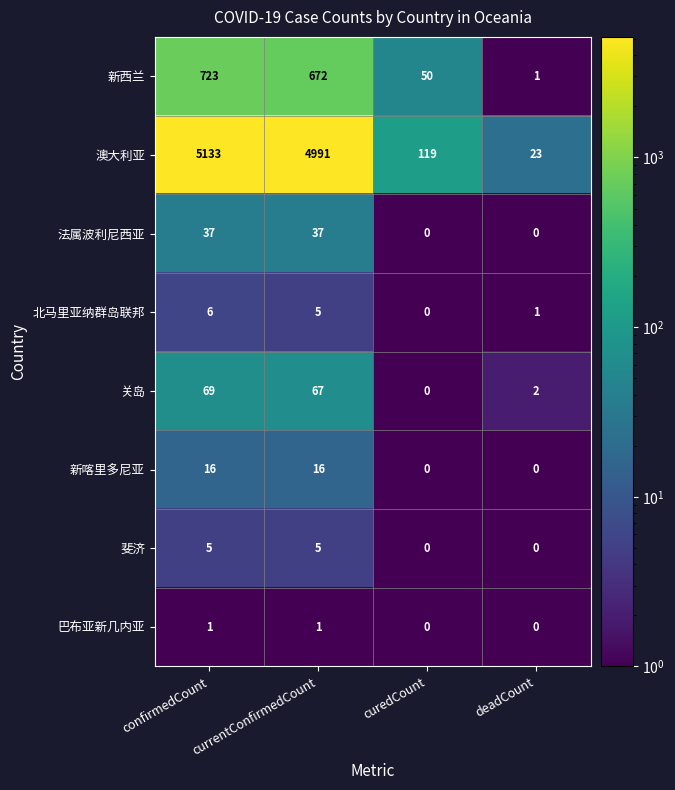

What is the total value across all series at confirmedCount?

5990